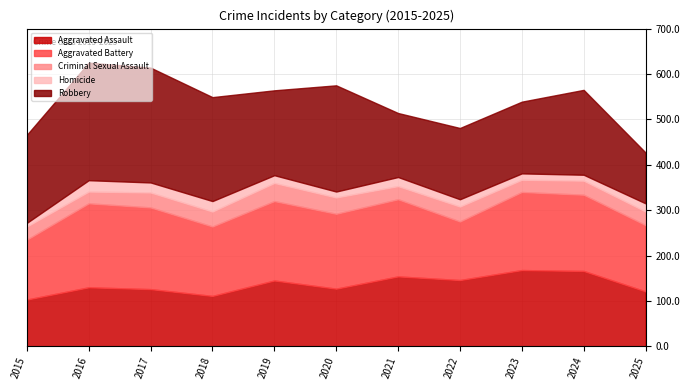

What is the average value of the Aggravated Assault series?

136